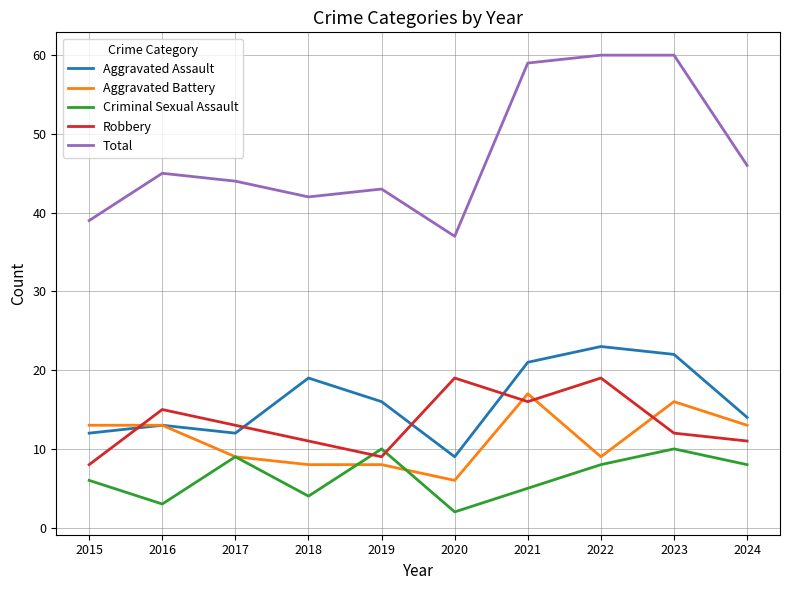

What is the sum of the Robbery values at 2017 and 2020?

32